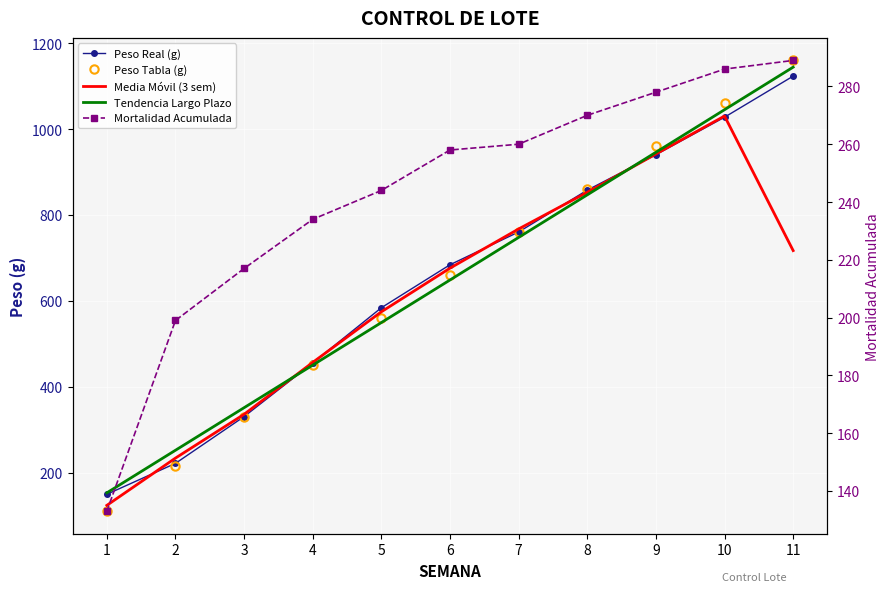

Count the number of categories in the chart.

11